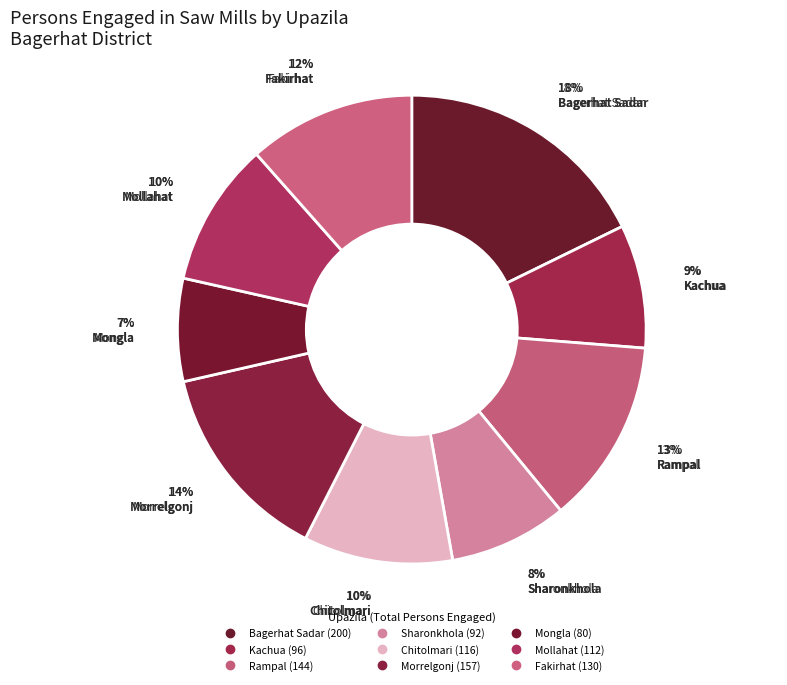

Which category has the smallest portion of the pie?

Mongla